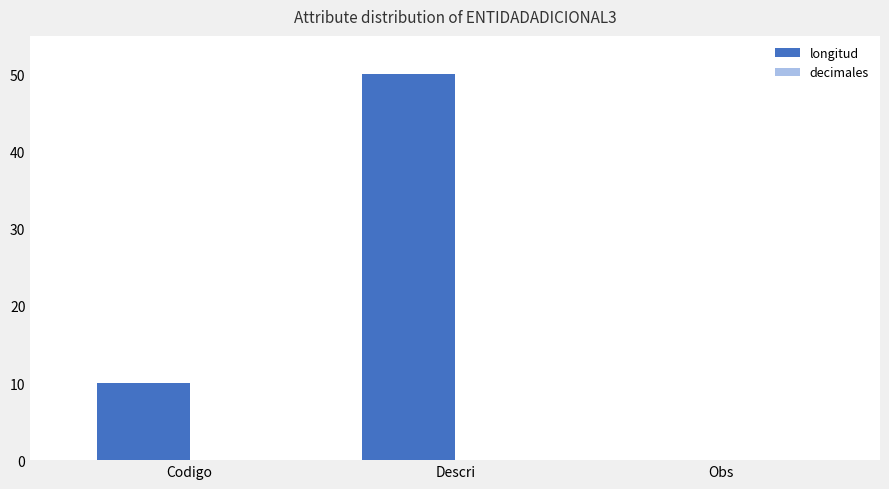

What is the sum of the values at Descri and Codigo?

60